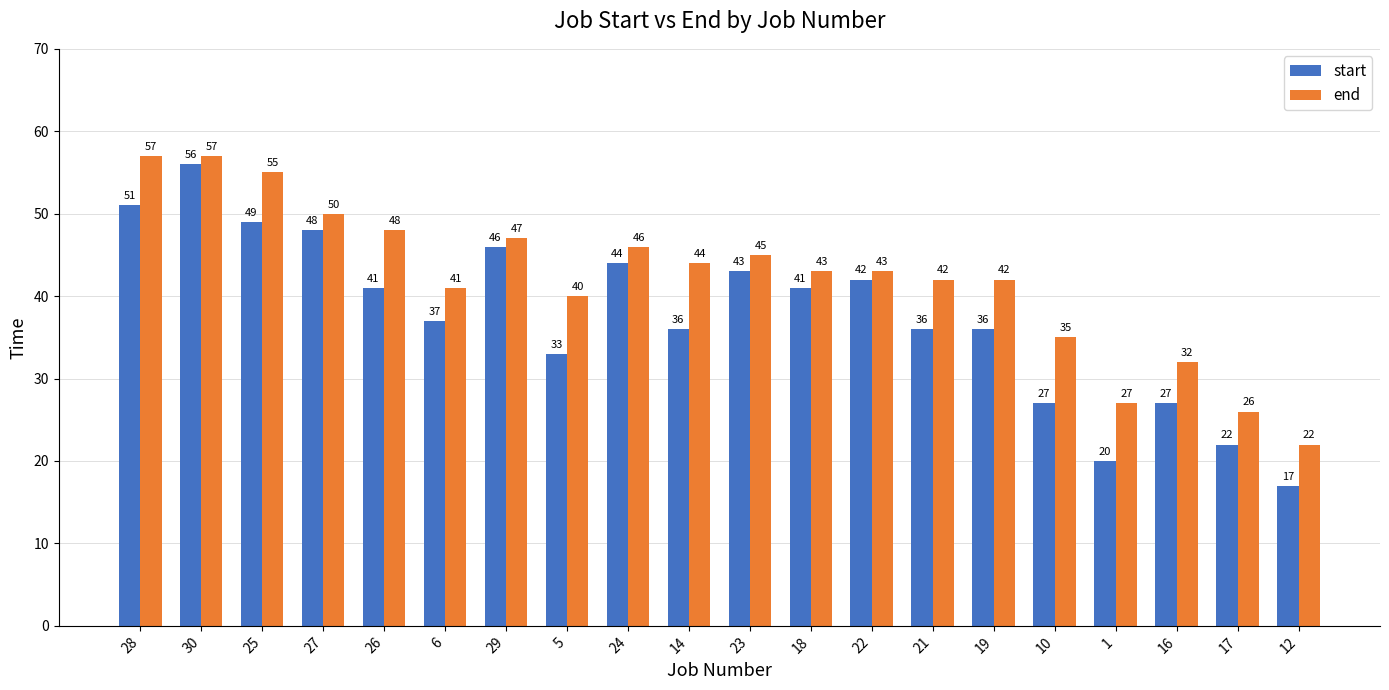

Is it true that end equals 57 at 30?

True